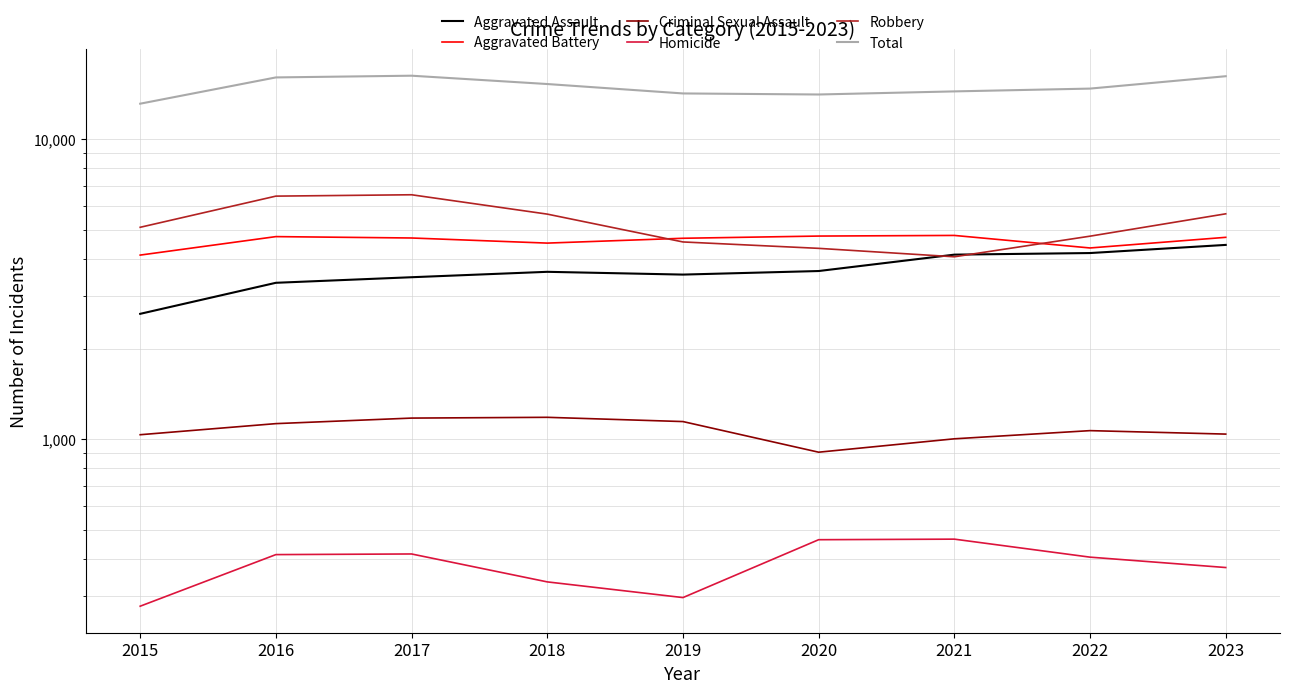

Which series has the largest total across all categories?

Total